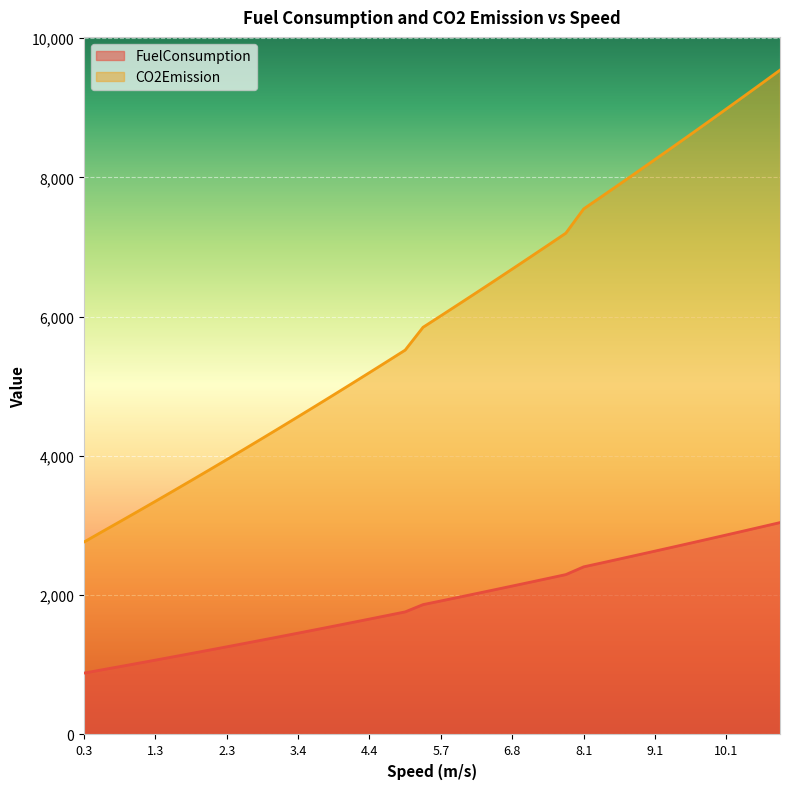

What is the greatest value displayed?

9542.2